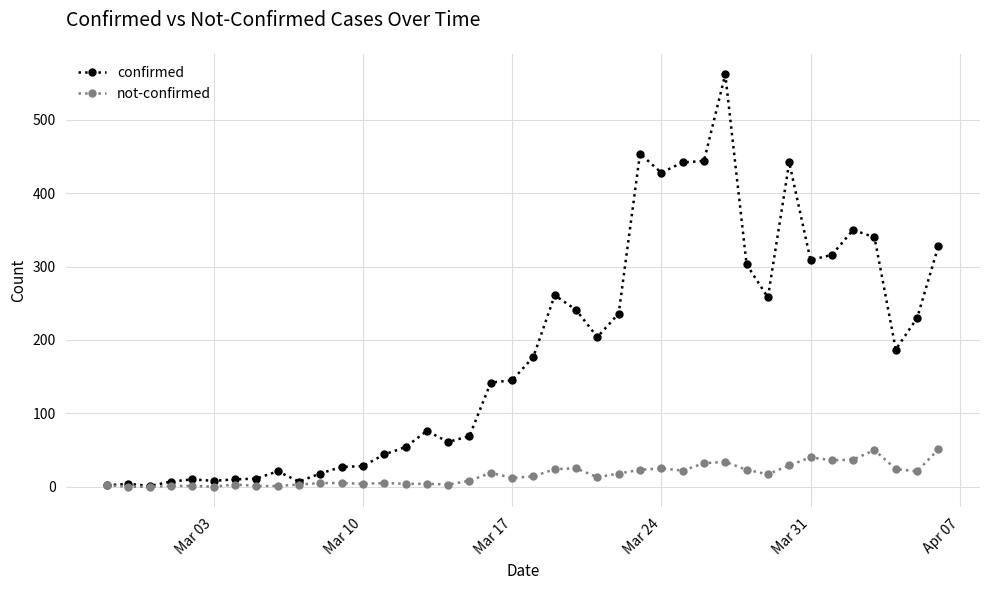

At how many categories does at least one series exceed 248?

14